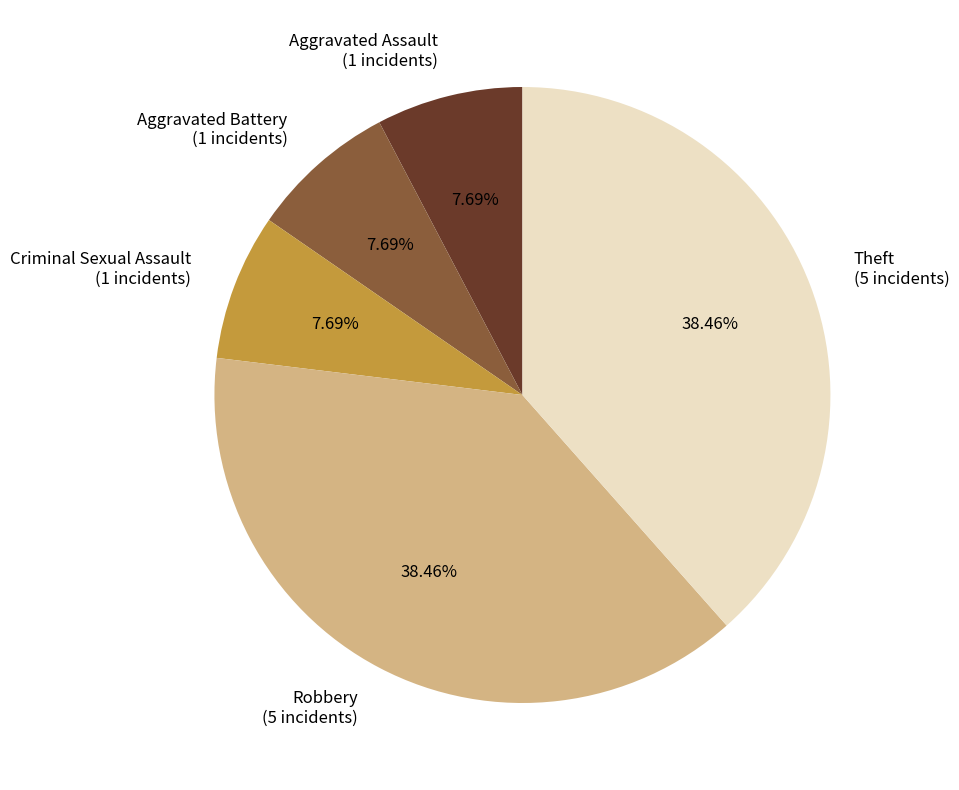

How many slices are in this pie chart?

5